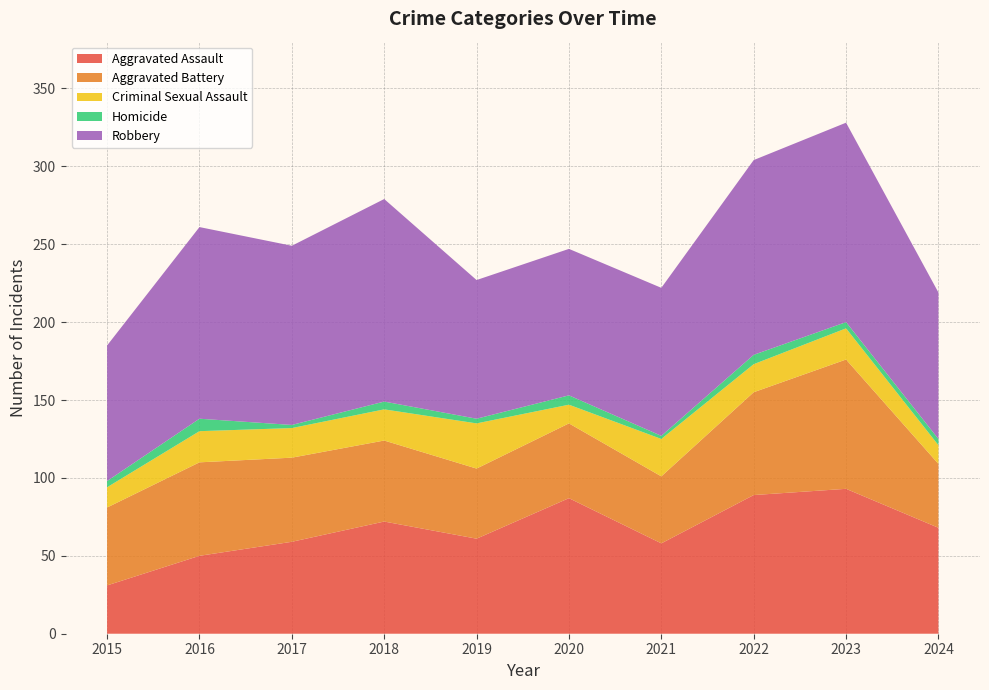

Reading left to right, list all the values displayed in this chart.

Aggravated Assault: 2015=31	2016=50	2017=59	2018=72	2019=61	2020=87	2021=58	2022=89	2023=93	2024=68
Aggravated Battery: 2015=50	2016=60	2017=54	2018=52	2019=45	2020=48	2021=43	2022=66	2023=83	2024=41
Criminal Sexual Assault: 2015=13	2016=20	2017=19	2018=20	2019=29	2020=12	2021=24	2022=18	2023=20	2024=12
Homicide: 2015=4	2016=8	2017=2	2018=5	2019=3	2020=6	2021=2	2022=6	2023=4	2024=4
Robbery: 2015=87	2016=123	2017=115	2018=130	2019=89	2020=94	2021=95	2022=125	2023=128	2024=94